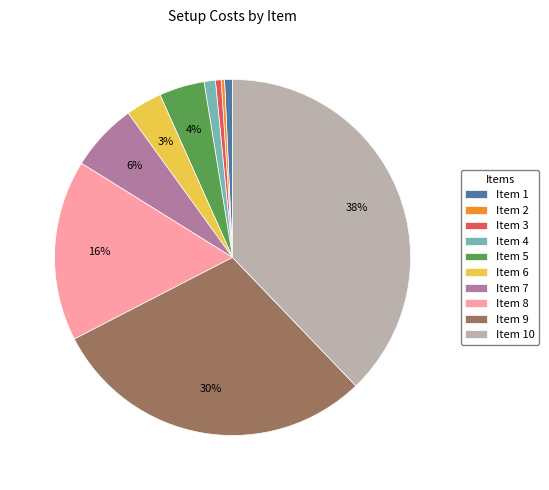

What percentage is the Item 6 slice, to the nearest percent?

3%